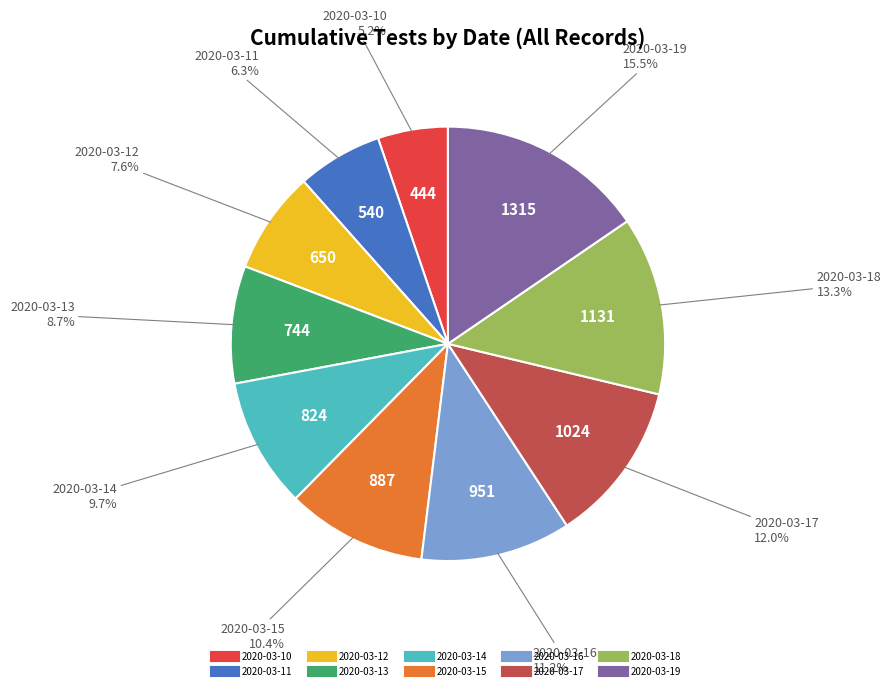

Between 2020-03-15 and 2020-03-12, which is larger?

2020-03-15